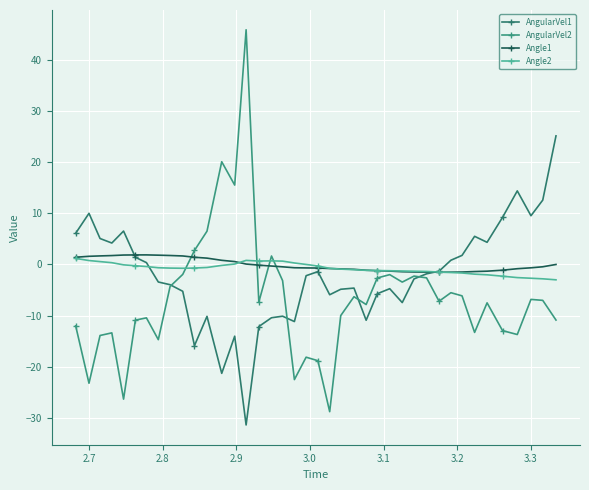

How many data points does each series have?

40